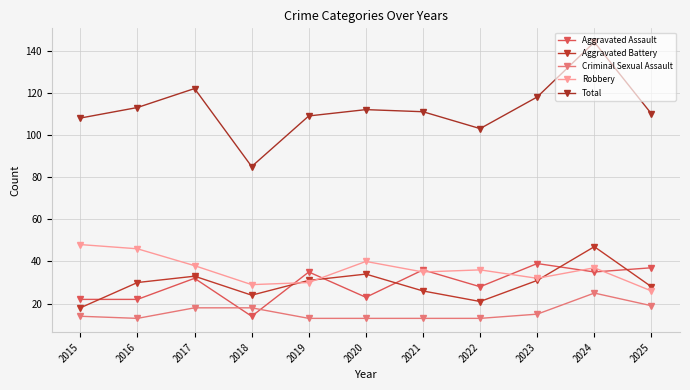

What are all the series names shown in the legend?

Aggravated Assault, Aggravated Battery, Criminal Sexual Assault, Robbery, Total